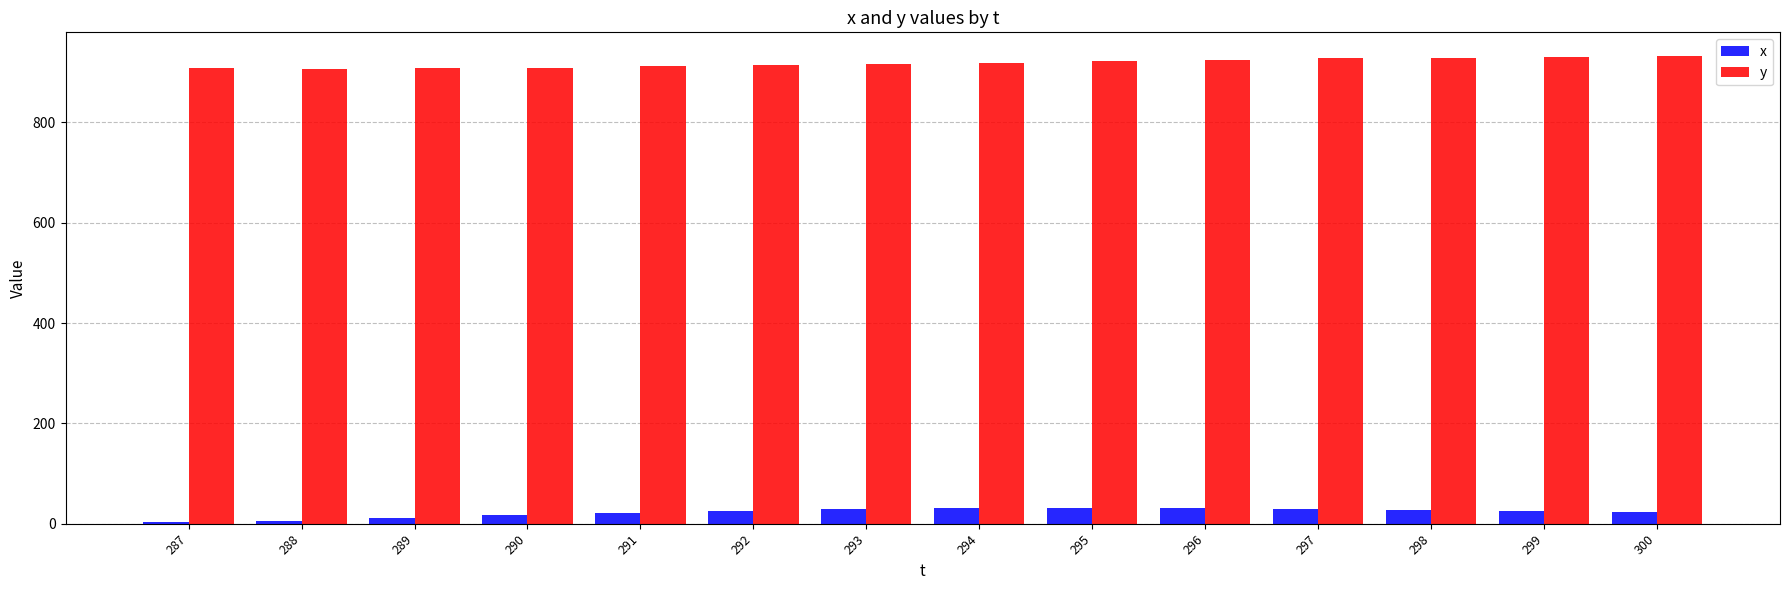

The value of y at 294 is 584. True or false?

False